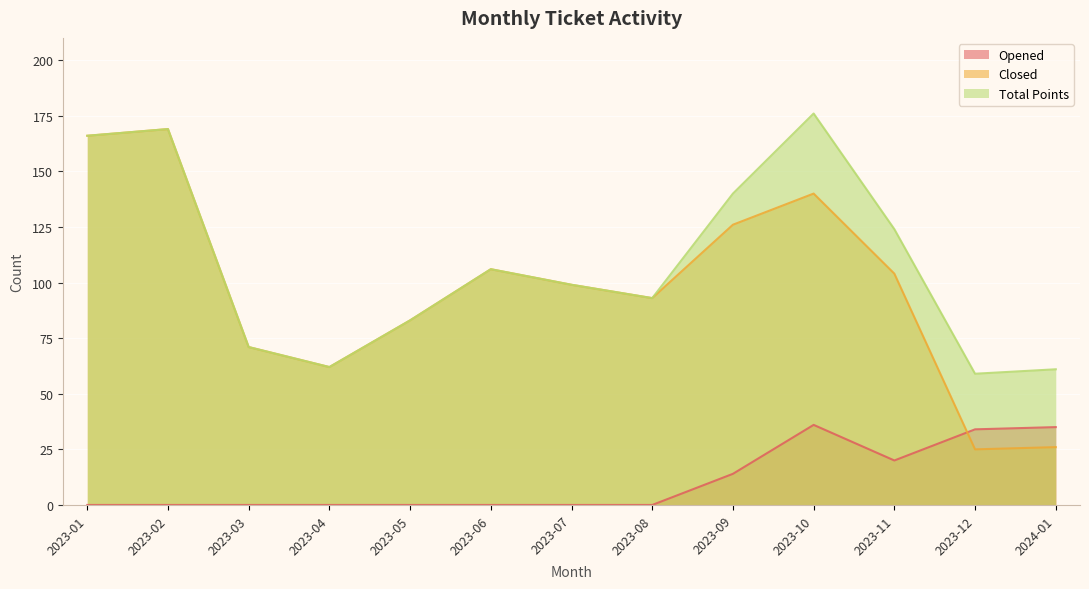

What is the value of the Opened point at the 12th from the left?

34